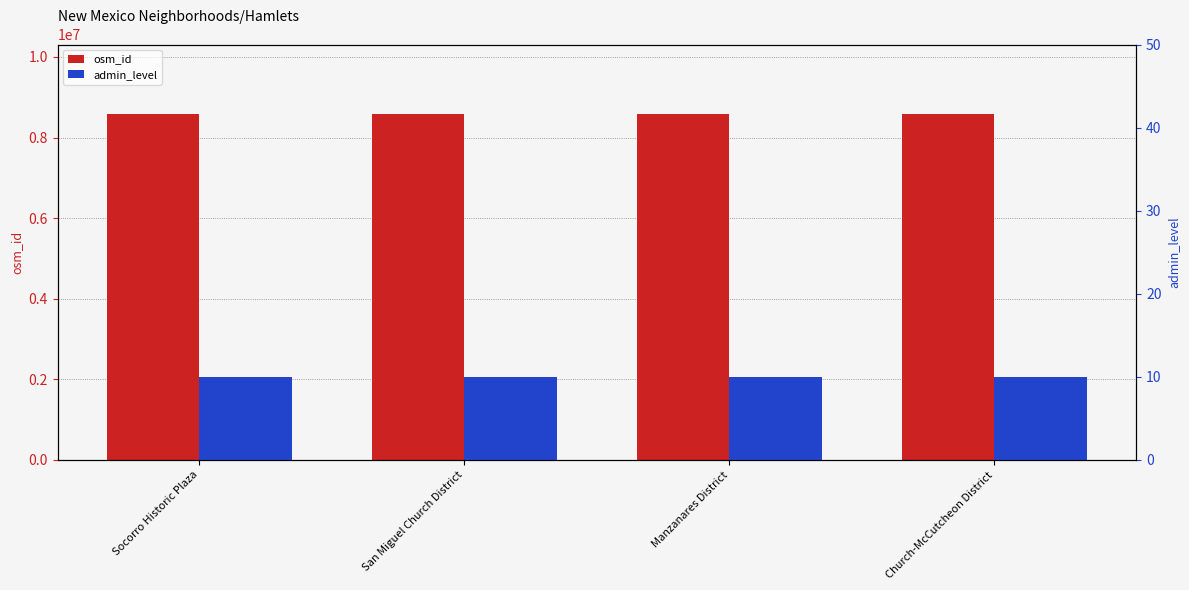

What value does the admin_level series have at Socorro Historic Plaza?

10